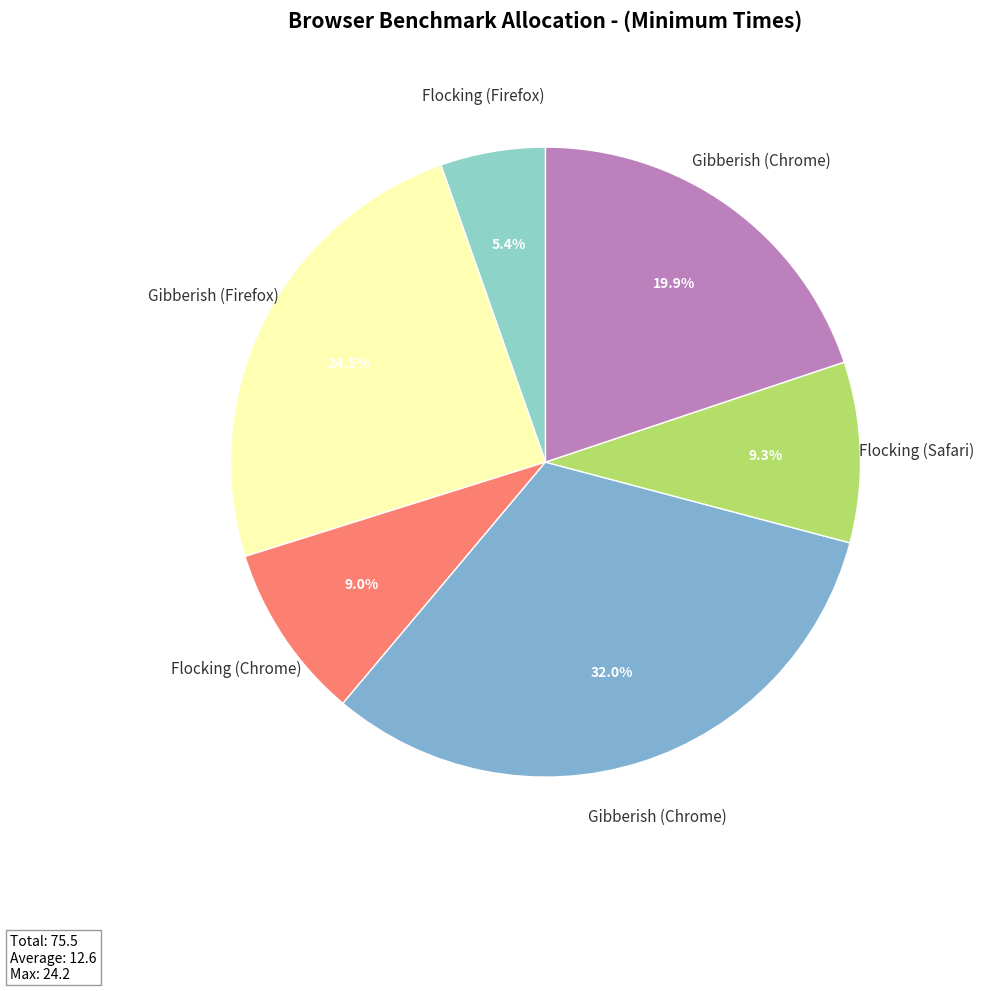

What is the largest slice in the pie chart?

Gibberish (Chrome)